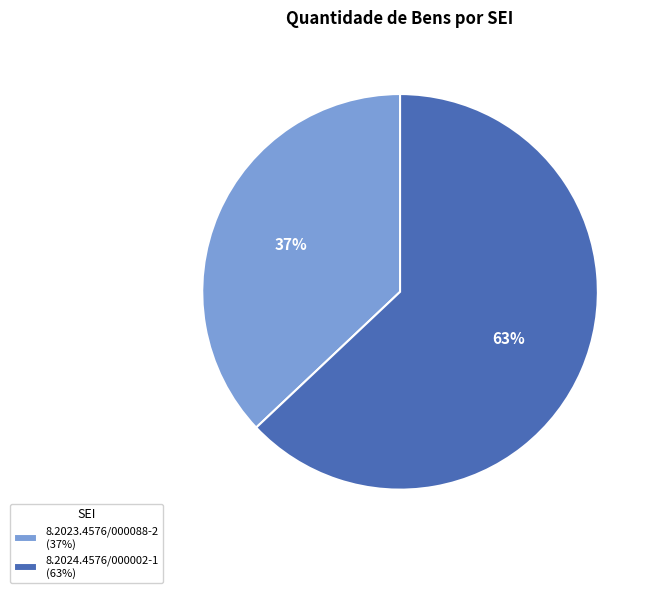

Approximately how many times larger is the value at 8.2023.4576/000088-2 (37%) compared to 8.2024.4576/000002-1 (63%)?

0.6